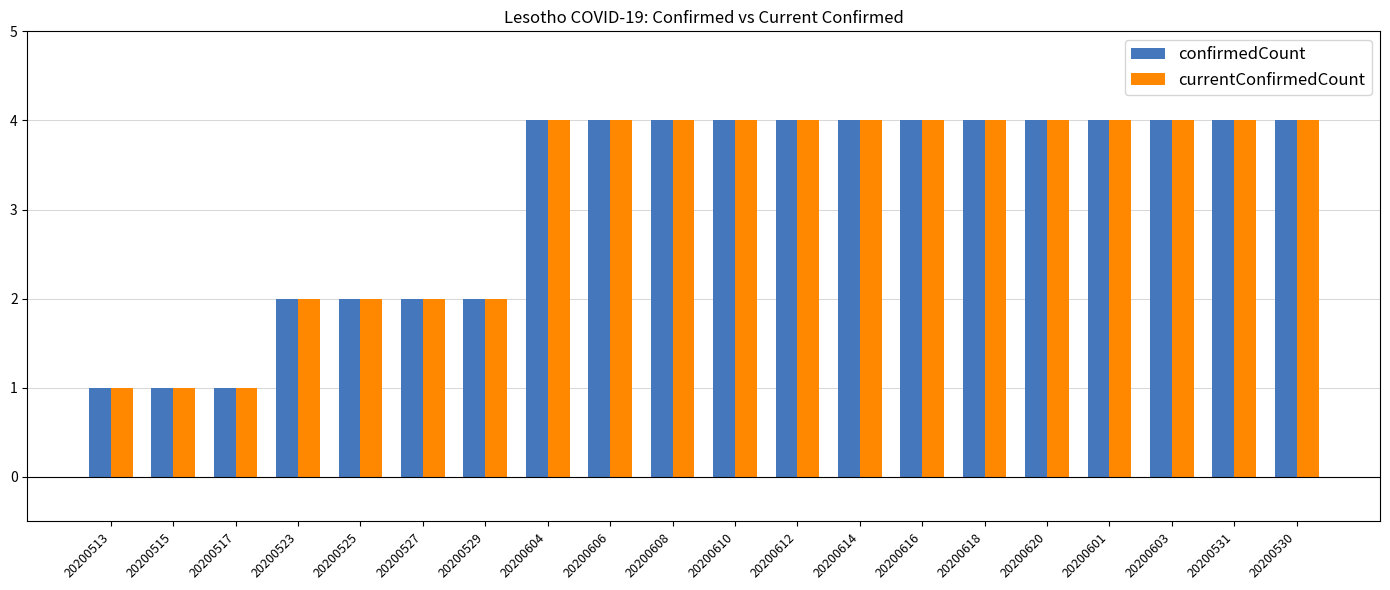

What is the total value across all series at 20200616?

8